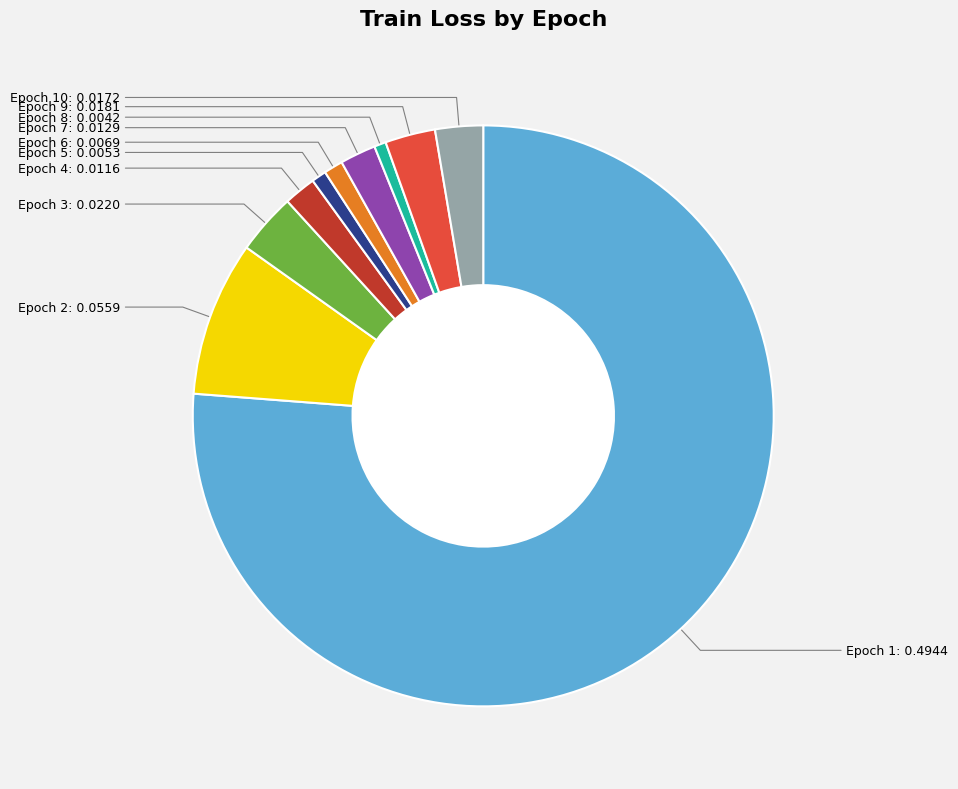

How many slices are in this pie chart?

10